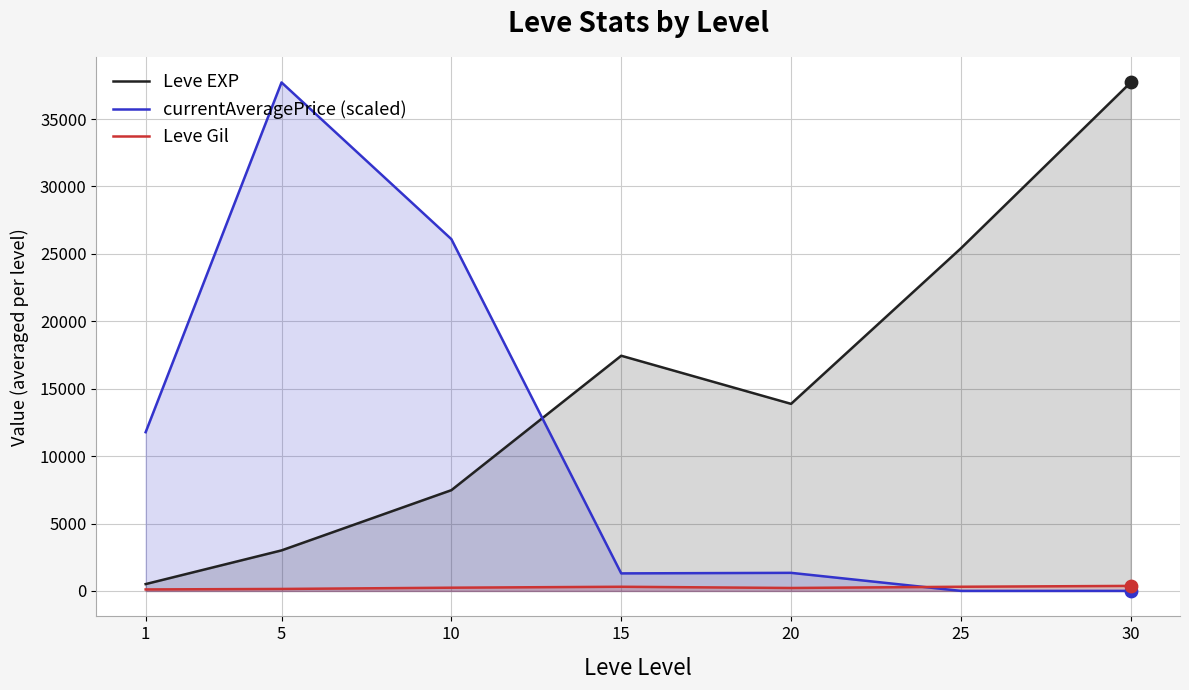

Which series reaches the maximum Y coordinate?

Leve EXP